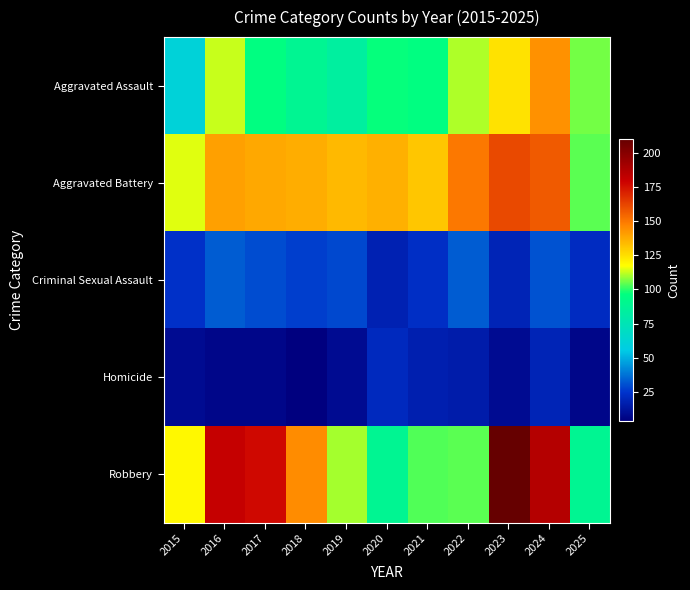

What is the maximum value shown in the chart?

210